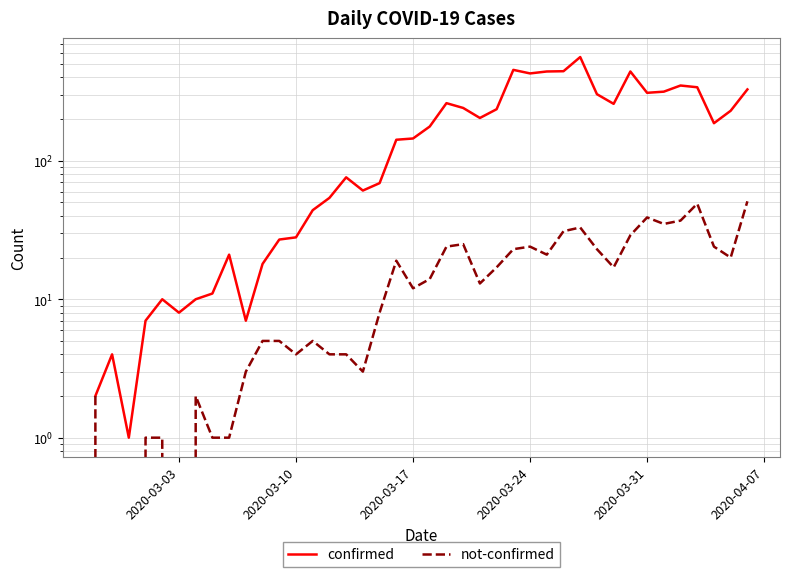

What is the sum of the confirmed values at 2020-03-17 and 2020-03-24?

573